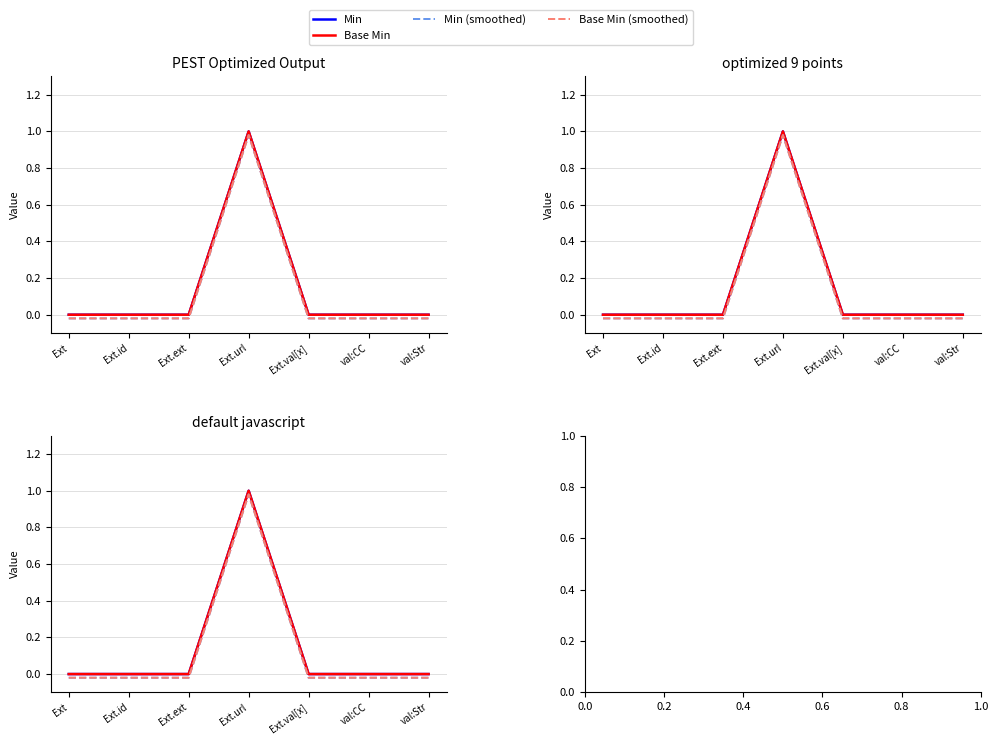

How many values in the Base Min (smoothed) series are below 0?

6